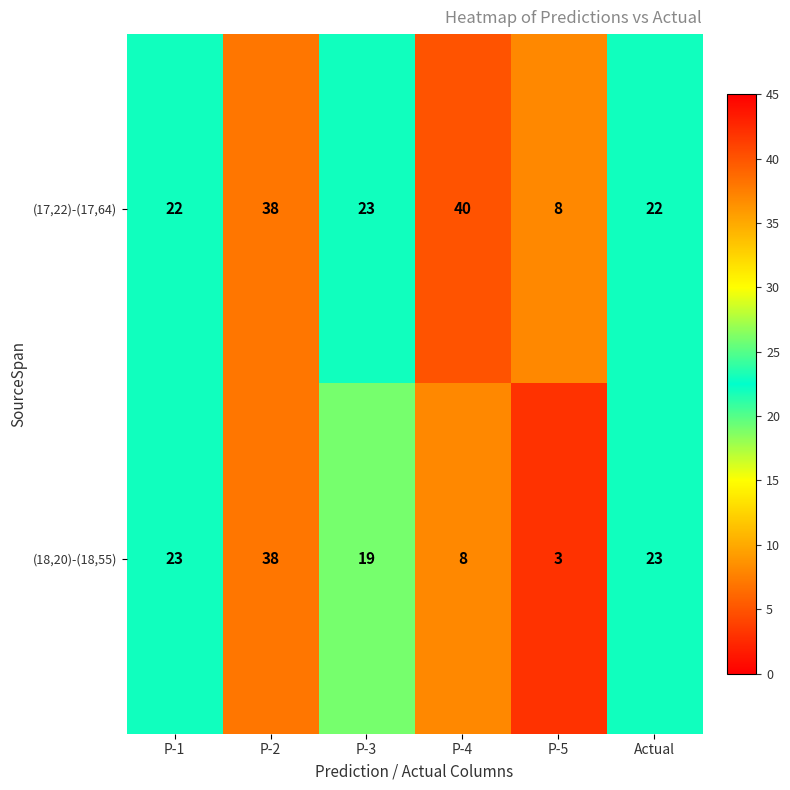

At which category does the chart reach its minimum across all series?

P-5